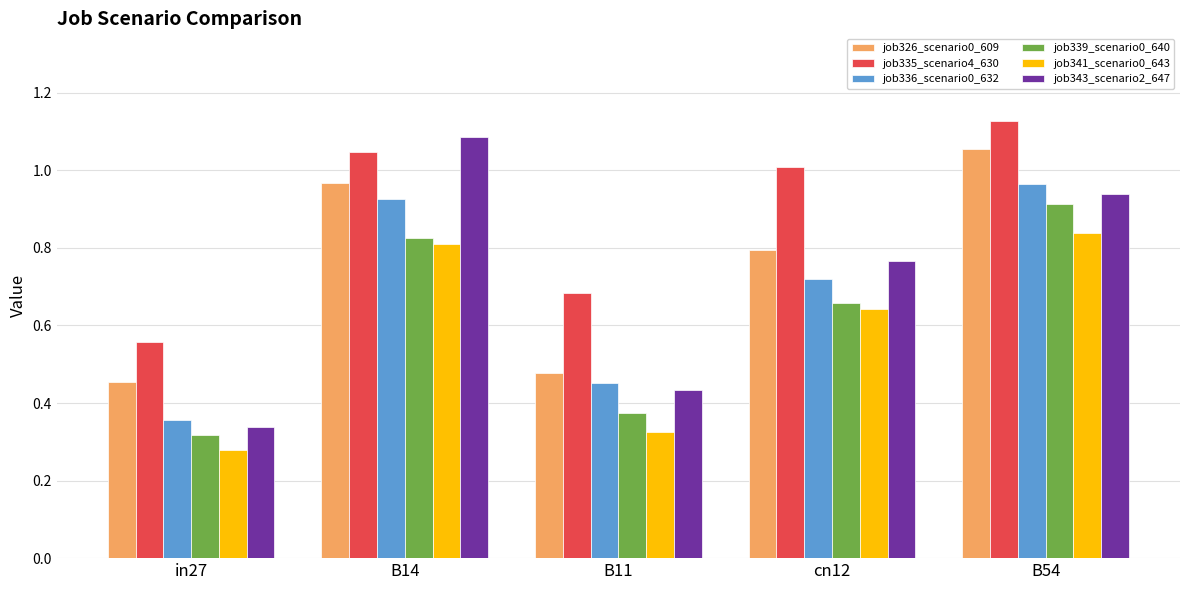

Rank the categories by job335_scenario4_630 value from lowest to highest.

in27, B11, cn12, B14, B54